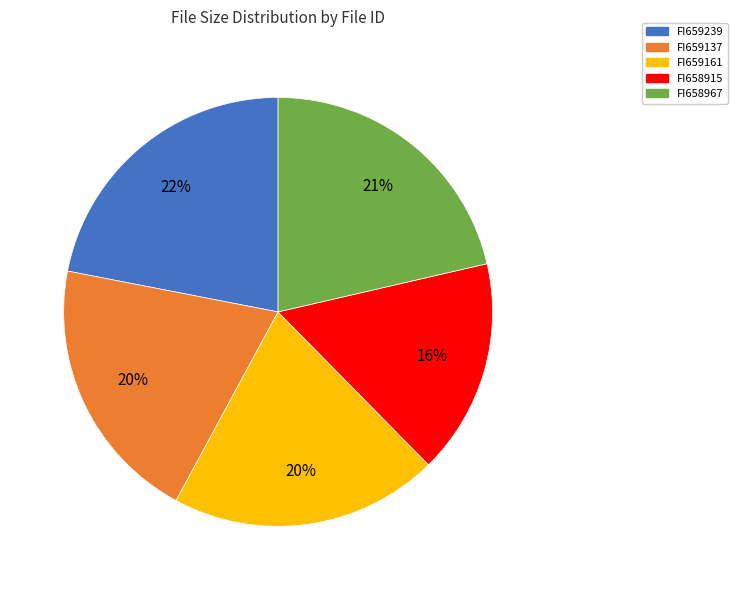

Approximately how many times larger is the value at FI659161 compared to FI659137?

1.0